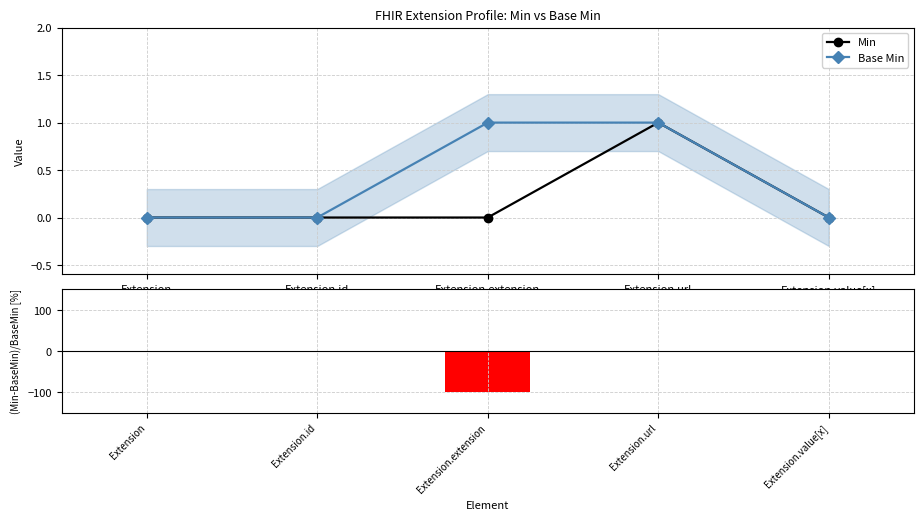

How many categories are shown in the chart?

5